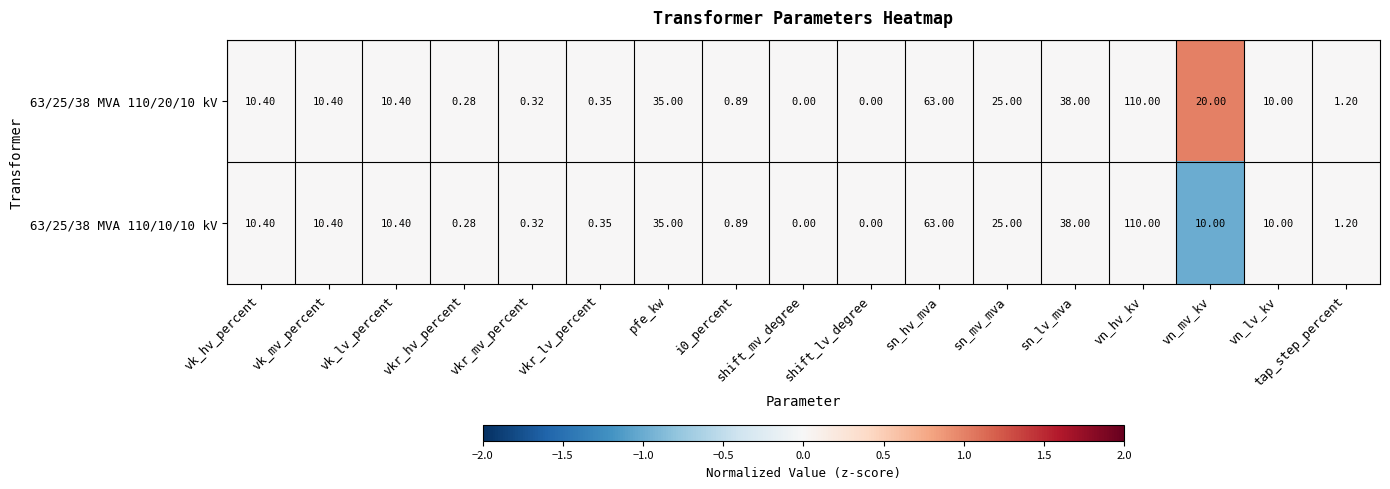

At which category is the sum across all series the highest?

vn_hv_kv